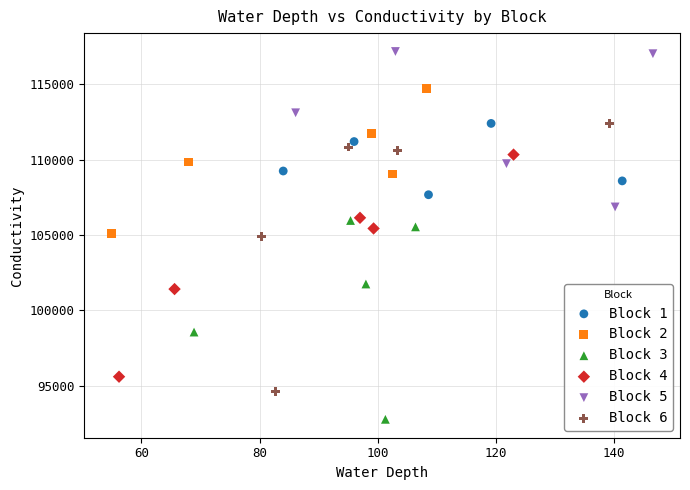

Which series reaches the minimum Y coordinate?

Block 3